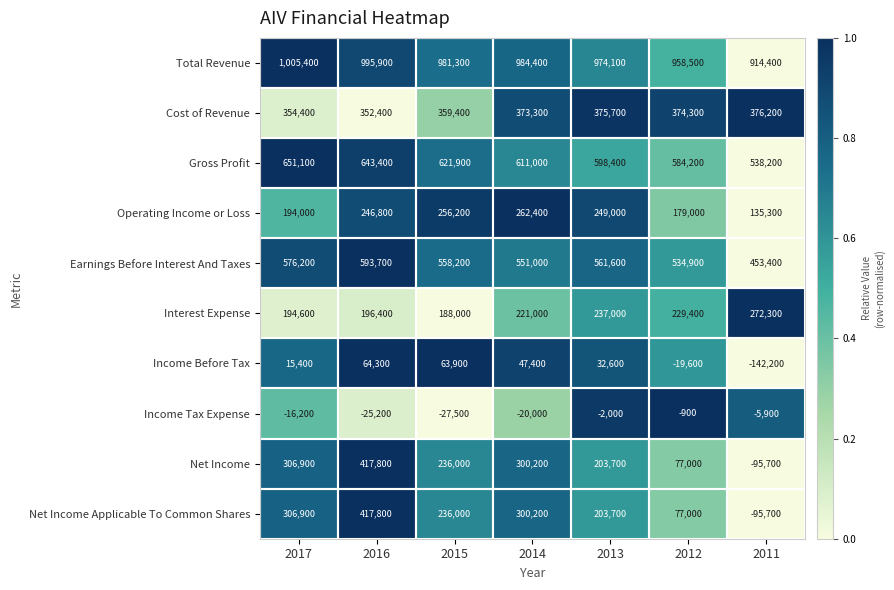

What is the difference between the highest and lowest values at 2012?

978100